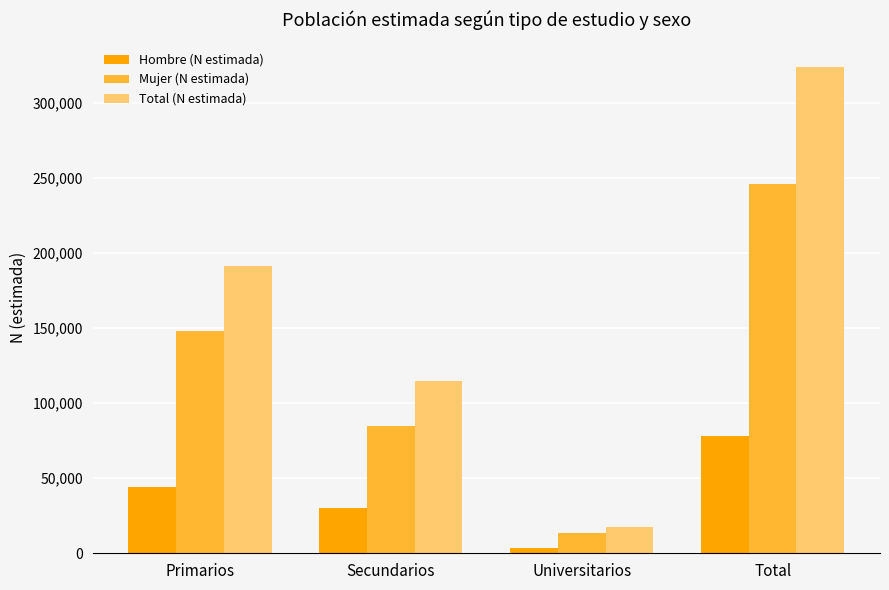

Reading right to left, list all the values displayed in this chart.

Hombre (N estimada): 78095	3816	30441	43839
Mujer (N estimada): 246012	13642	84515	147855
Total (N estimada): 324107	17458	114955	191694